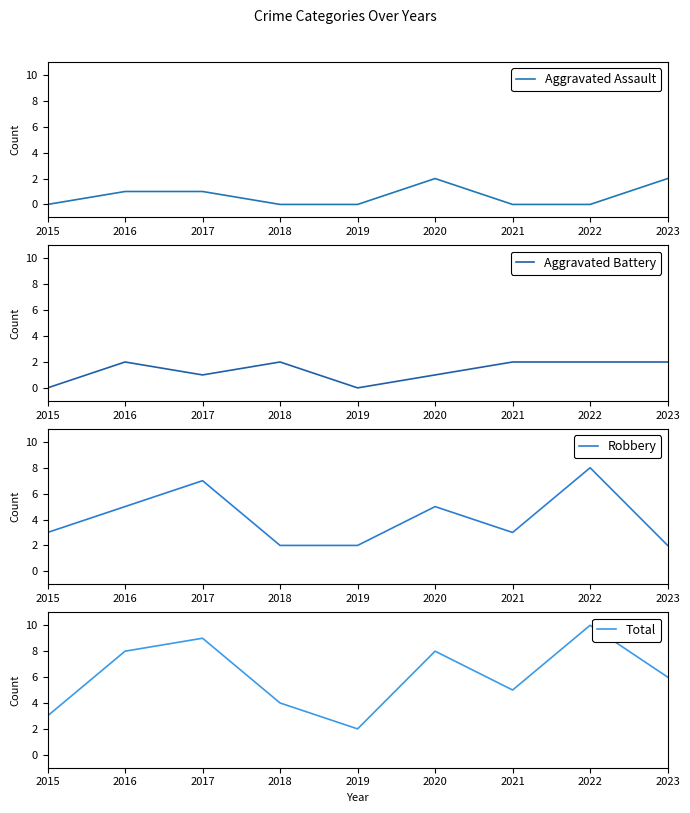

Reading left to right, extract all data points from this chart.

Aggravated Assault: 2015=0	2016=1	2017=1	2018=0	2019=0	2020=2	2021=0	2022=0	2023=2
Aggravated Battery: 2015=0	2016=2	2017=1	2018=2	2019=0	2020=1	2021=2	2022=2	2023=2
Robbery: 2015=3	2016=5	2017=7	2018=2	2019=2	2020=5	2021=3	2022=8	2023=2
Total: 2015=3	2016=8	2017=9	2018=4	2019=2	2020=8	2021=5	2022=10	2023=6